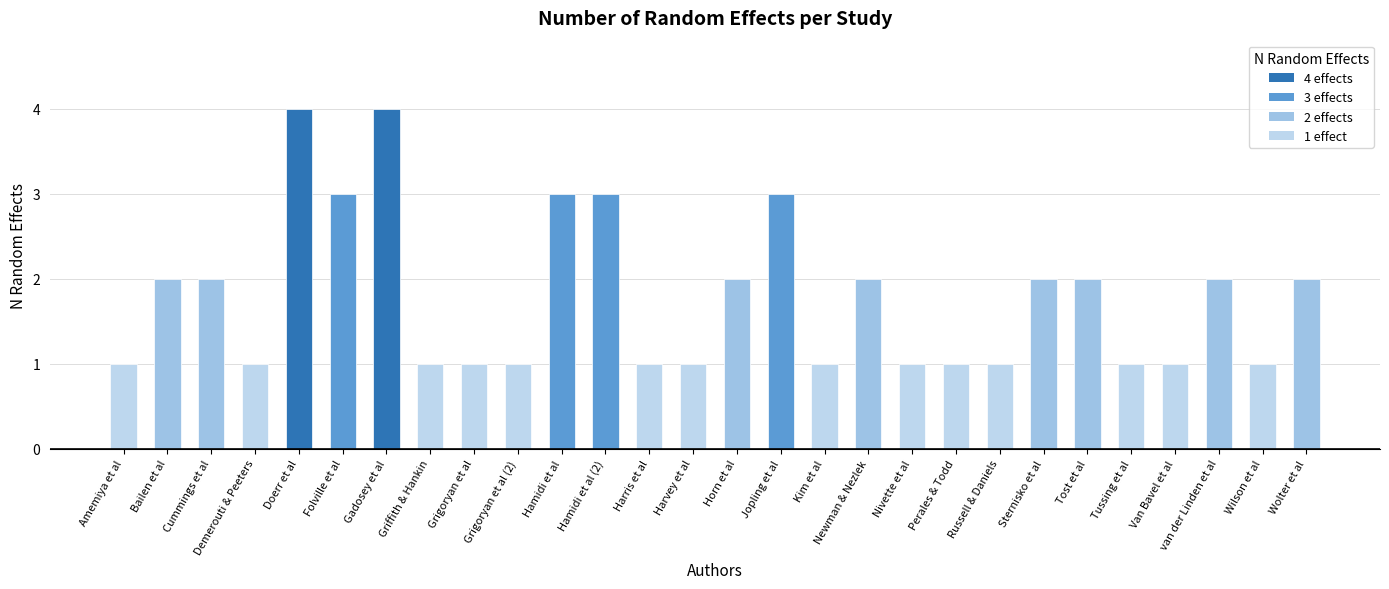

What is the average value?

2